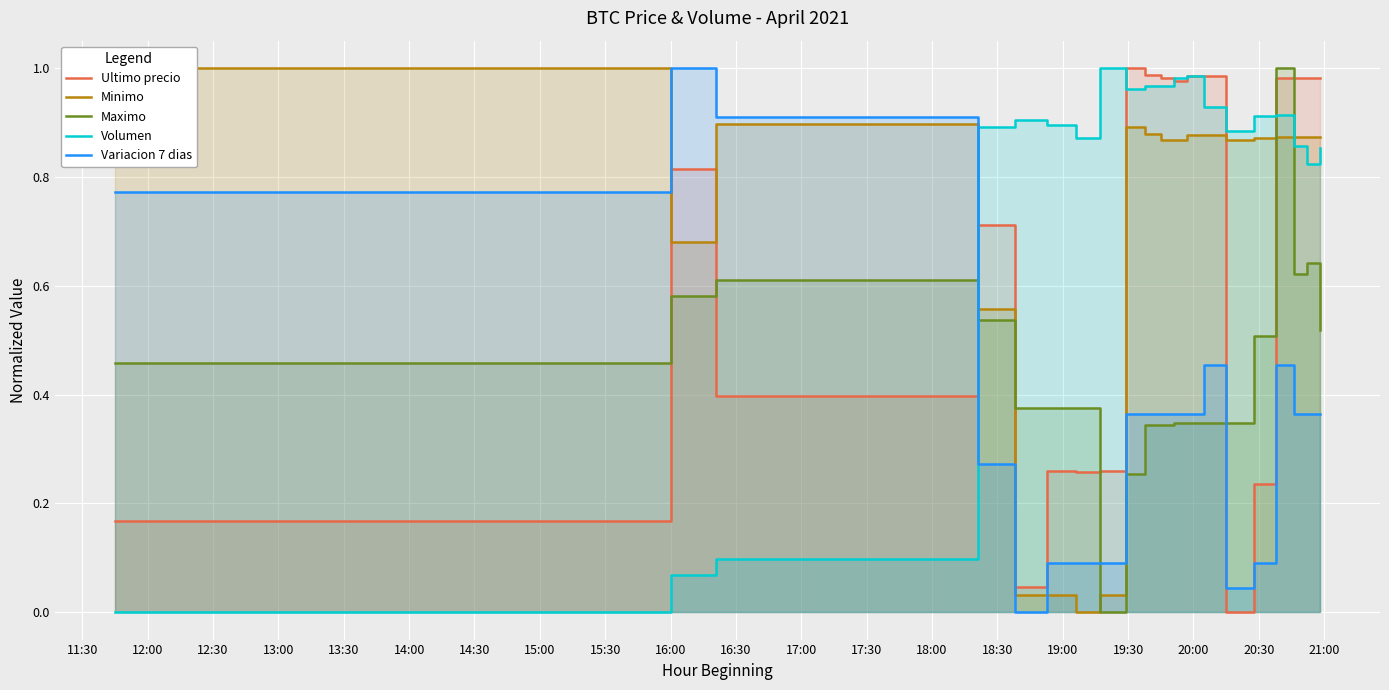

True or false: Maximo and Minimo cross at least once.

True